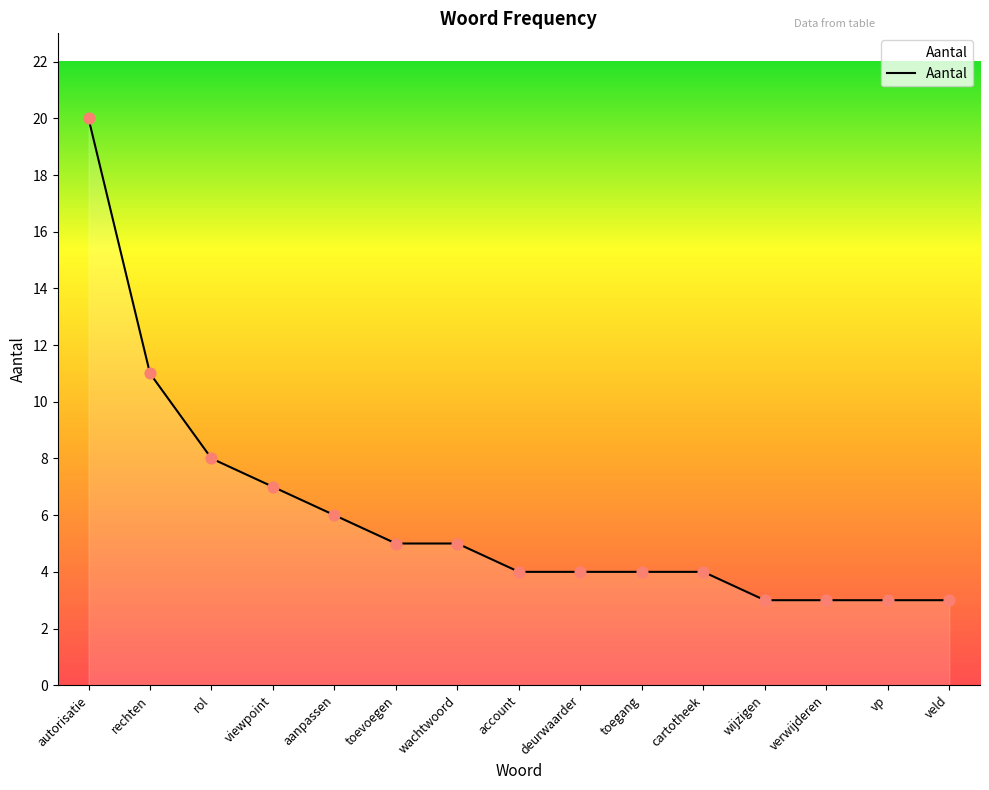

Between vp and viewpoint, which is larger?

viewpoint